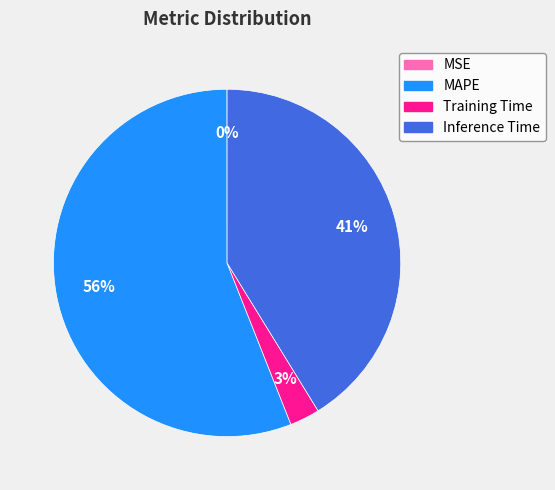

Is it true that MAPE is 56% of the pie?

True